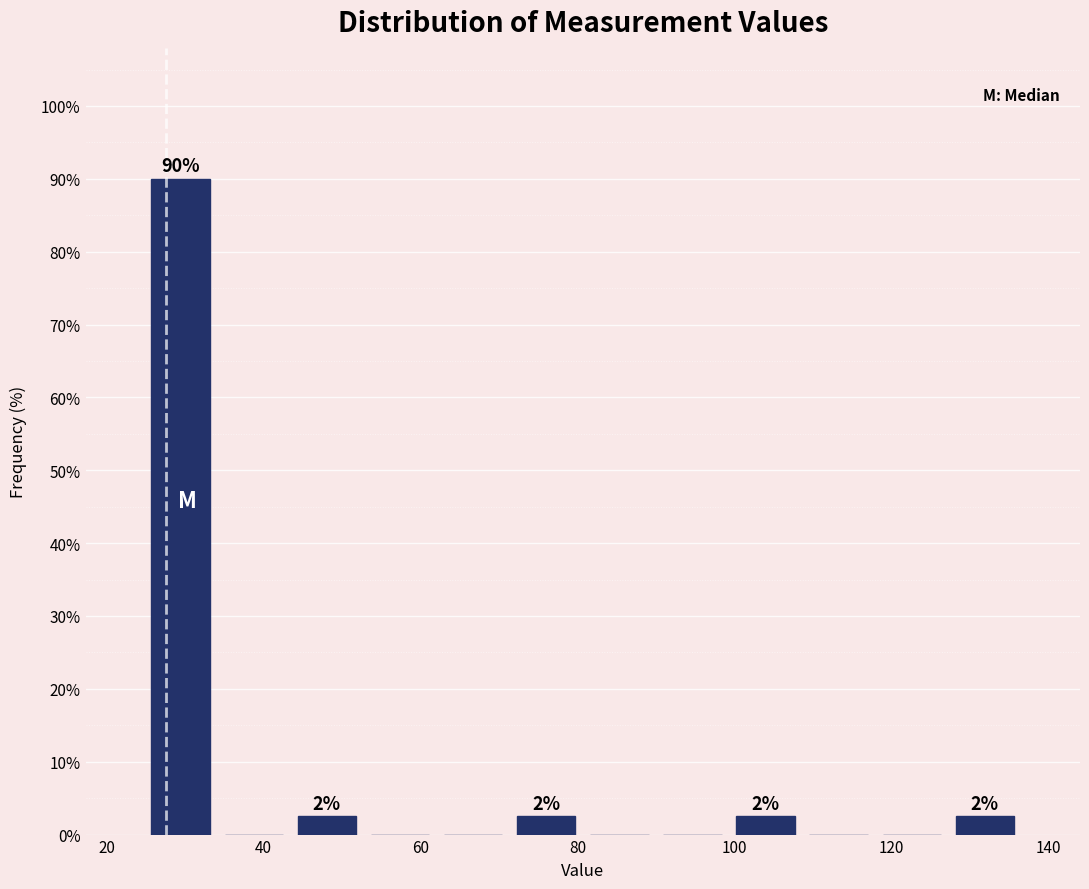

Over which range of the x-axis is the bar tallest?

24 to 34